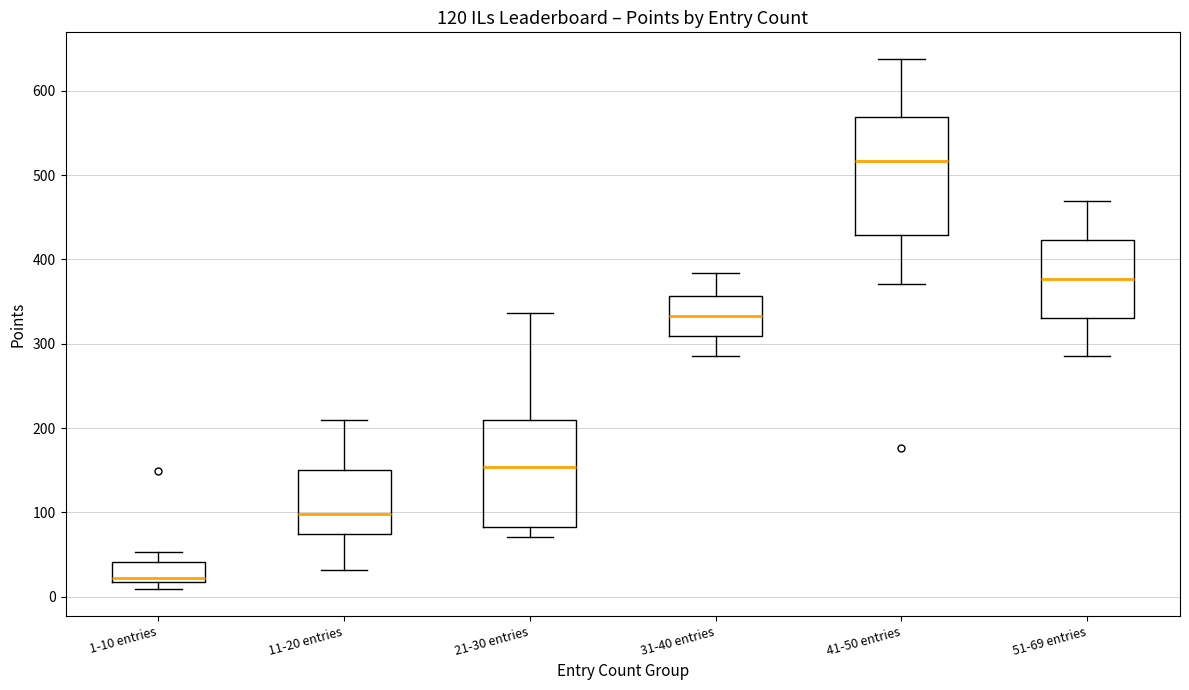

Reading left to right, read every box against the y-axis: the position of its median line, the range the box covers, and the ends of its whiskers. The values are not printed on the chart, so give them approximately, as read against the axis.

1-10 entries: median 20 (just above the box's lower edge), box 20 to 40, whiskers 10 to 50
11-20 entries: median 100, box 70 to 150, whiskers 30 to 210
21-30 entries: median 150, box 80 to 210, whiskers 70 to 340
31-40 entries: median 330, box 310 to 360, whiskers 290 to 380
41-50 entries: median 520, box 430 to 570, whiskers 370 to 640
51-69 entries: median 380, box 330 to 420, whiskers 290 to 470